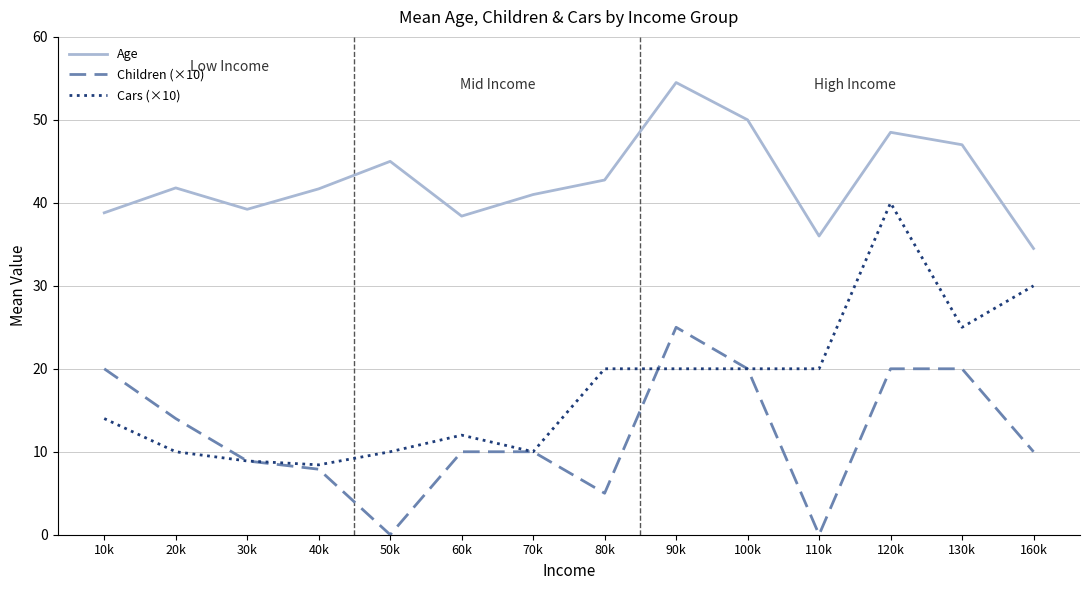

True or false: Children (×10) and Age intersect in this chart.

False